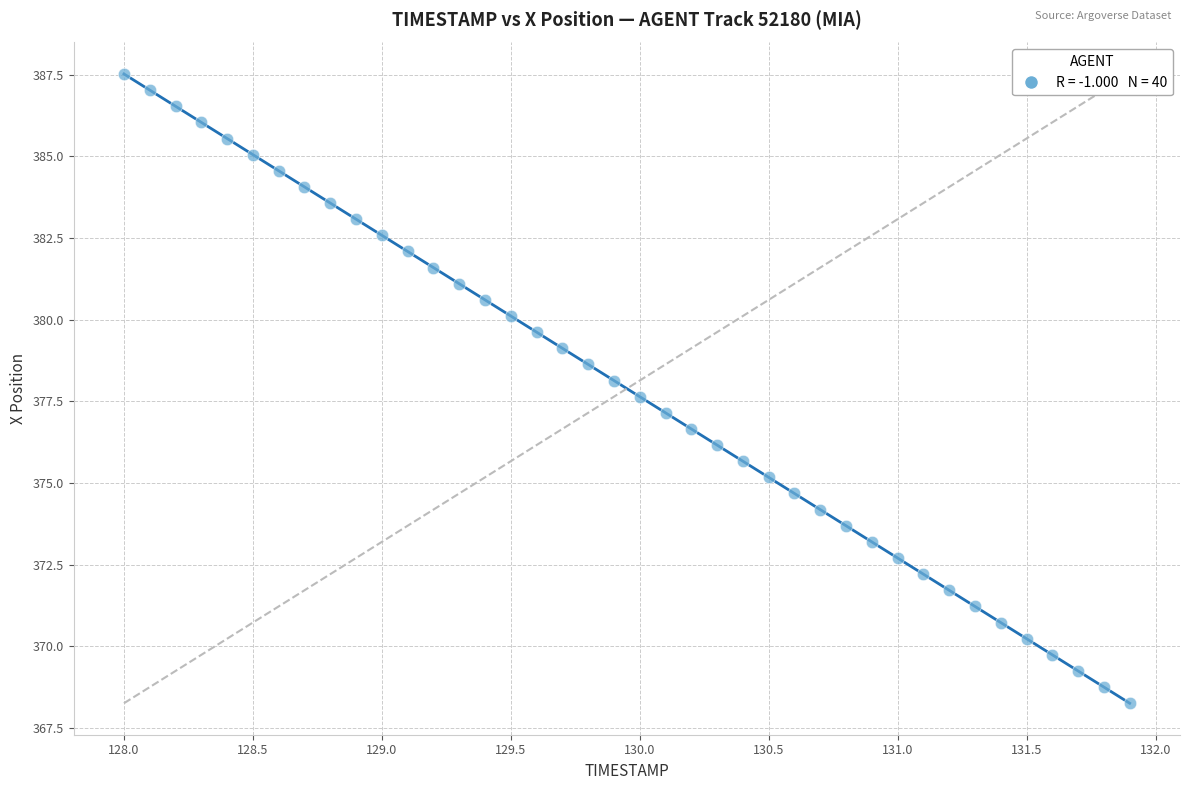

What is the range of Y values (max minus min)?

19.3